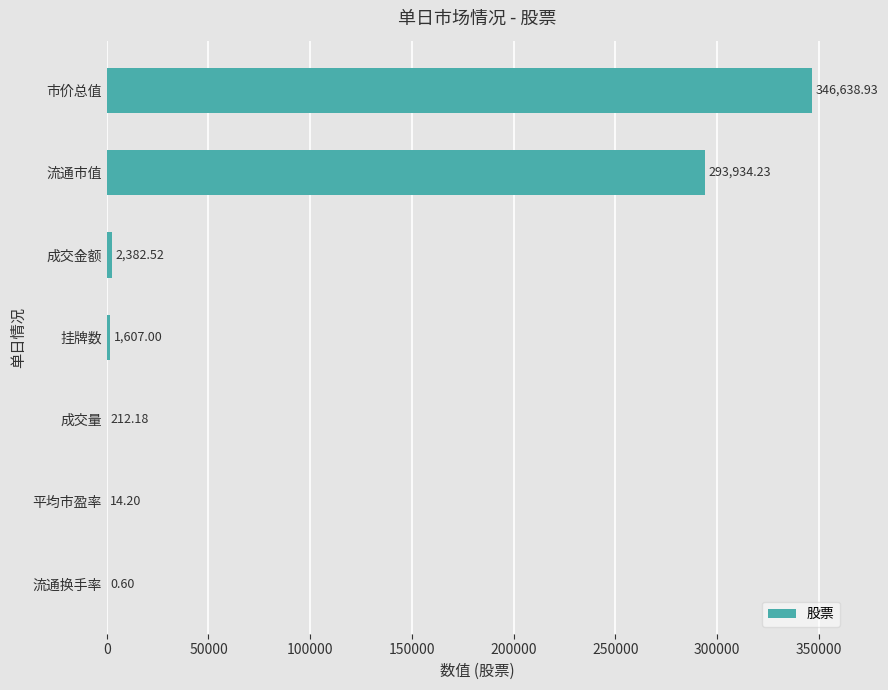

What is the sum of the values at 挂牌数 and 流通换手率?

1607.6